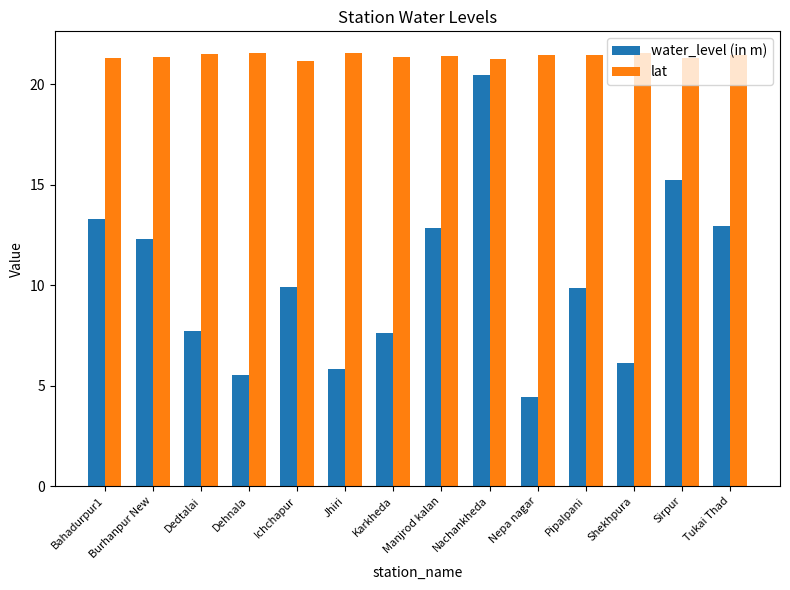

Is it true that water_level (in m) equals 2.4 at Jhiri?

False